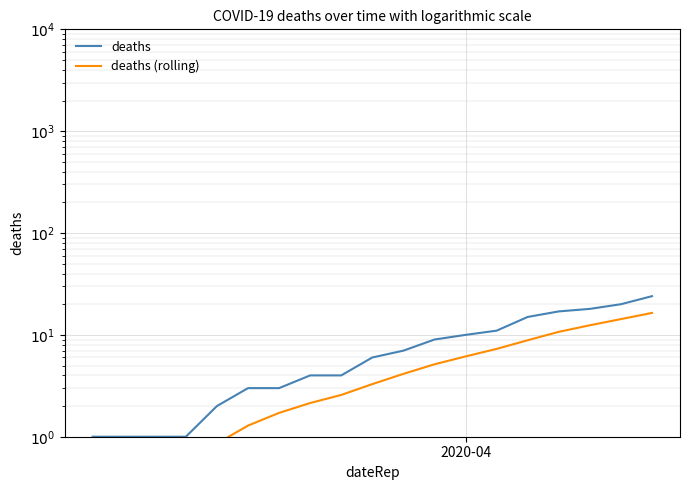

True or false: deaths (rolling) has more than 0 interior local peaks.

False